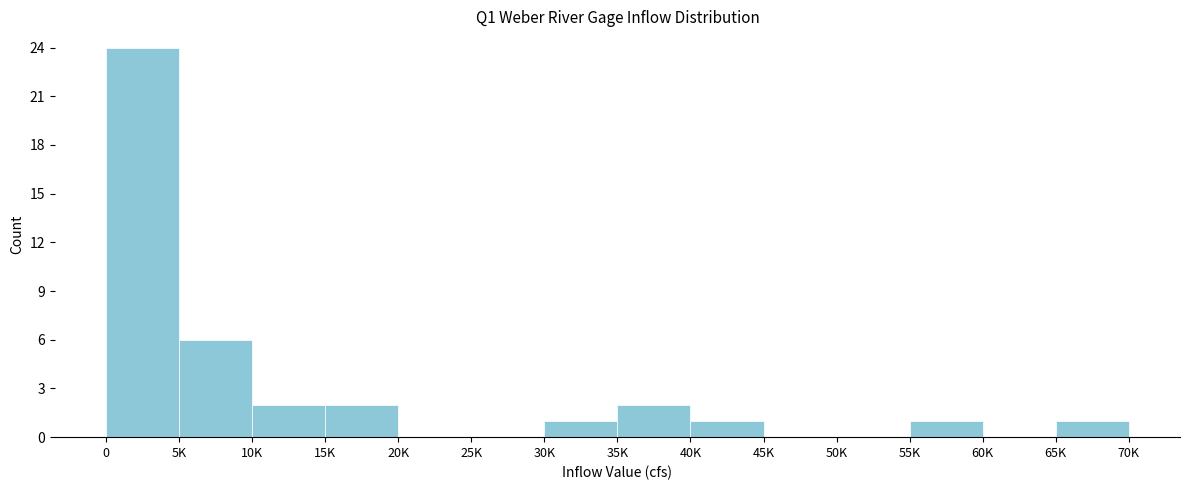

Reading left to right, extract all data points from this chart.

0=24	5K=6	10K=2	15K=2	20K=0	25K=0	30K=1	35K=2	40K=1	45K=0	50K=0	55K=1	60K=0	65K=1